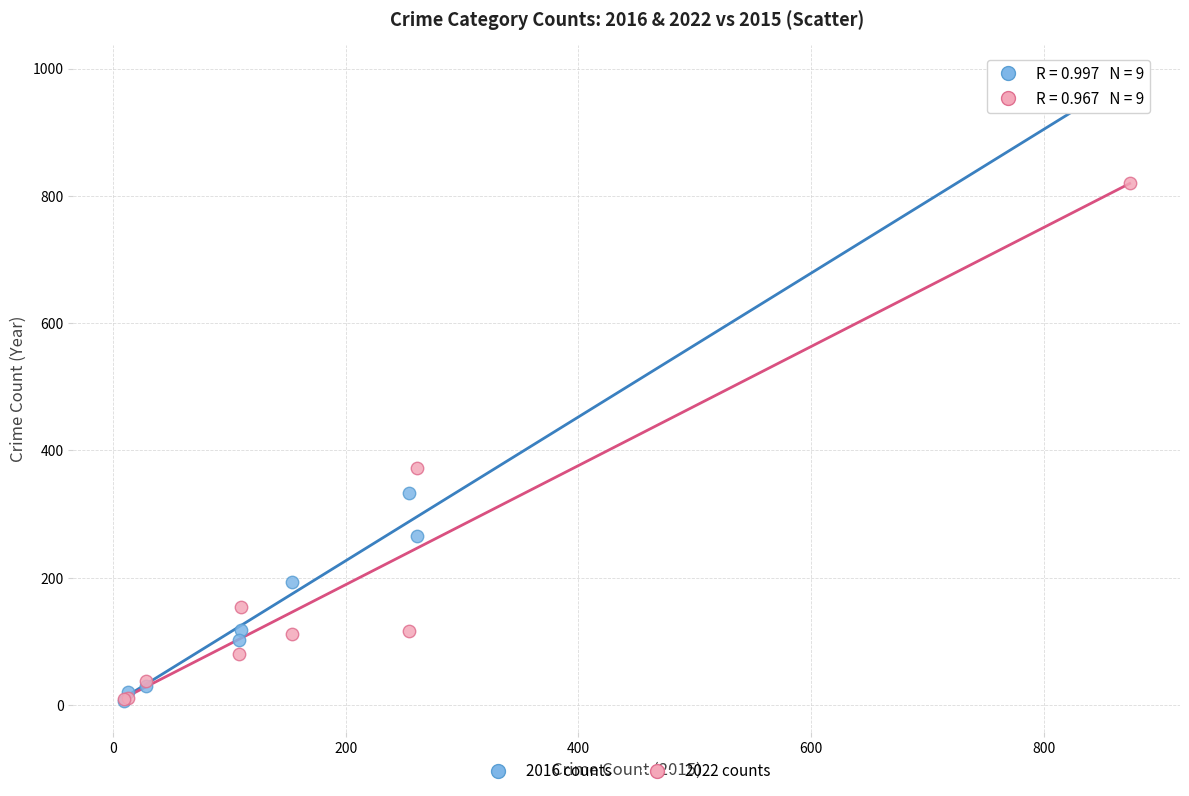

In the 2016 counts series, what Y value is closest to 495?

333